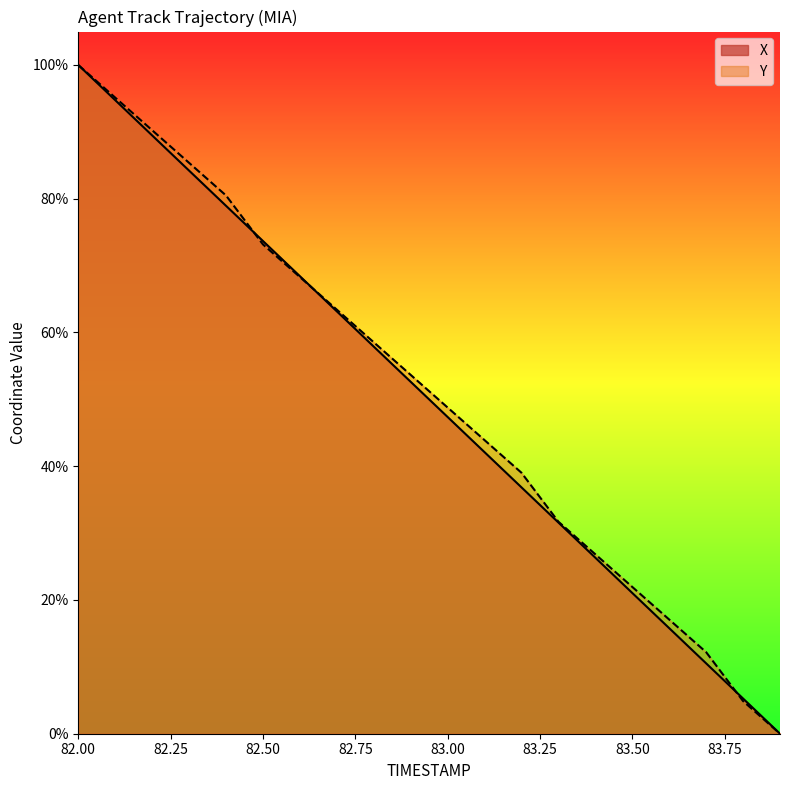

What value does the Y series have at 82.4?

80.5